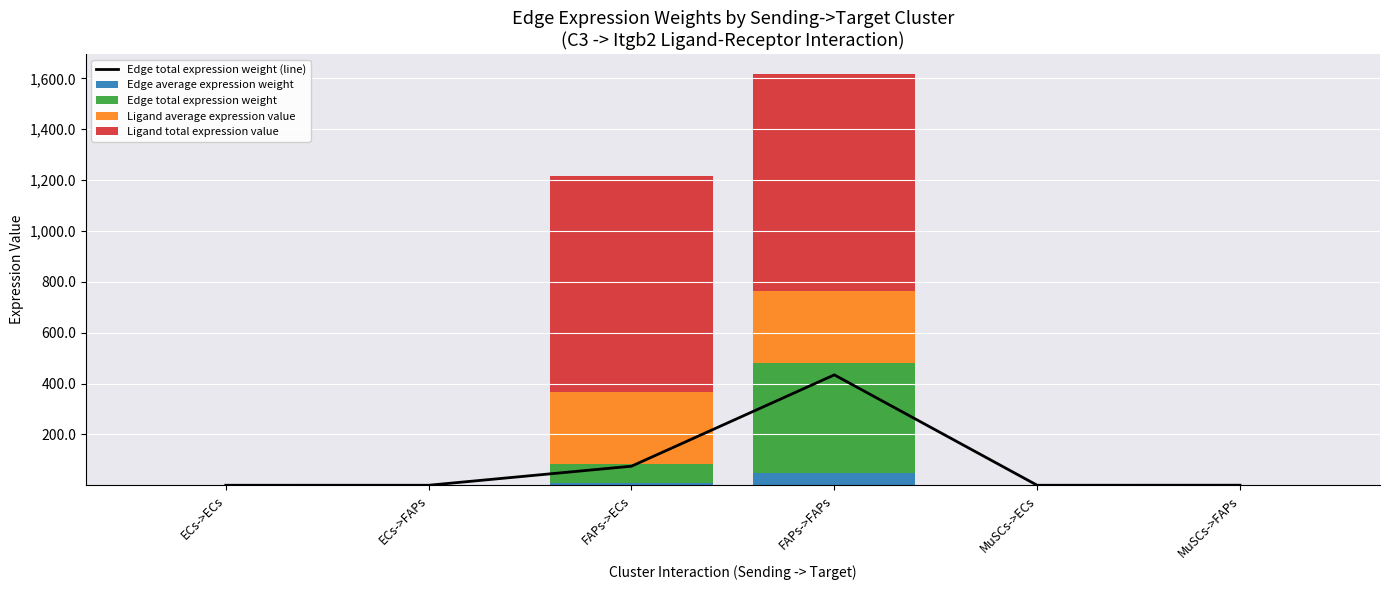

What is the difference between the highest and lowest values at FAPs->FAPs?

801.3